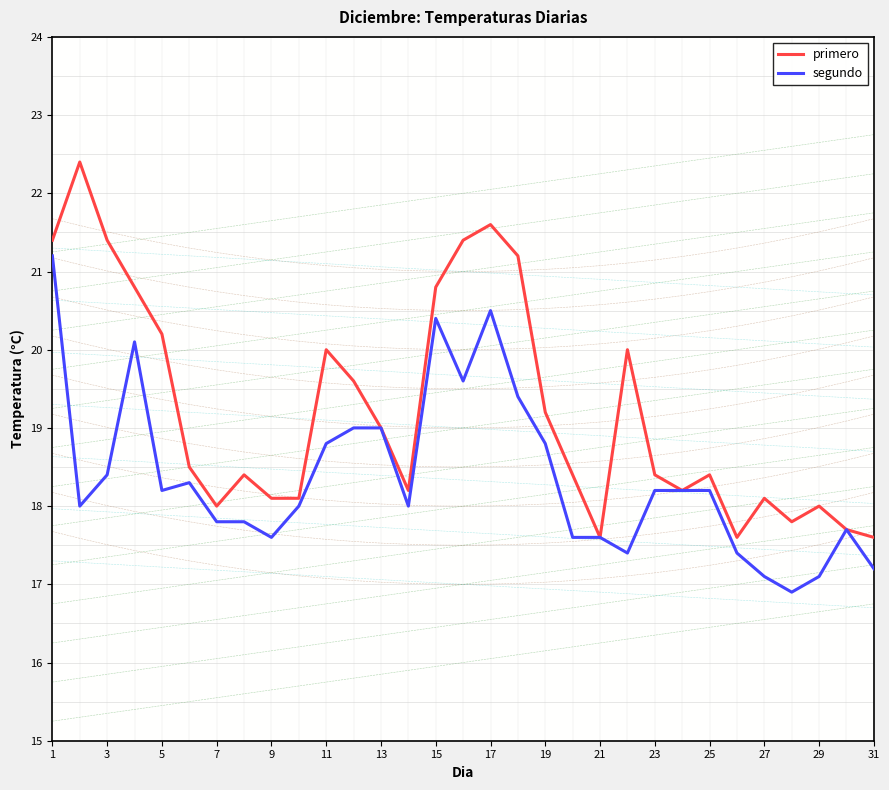

What is the minimum value for segundo?

16.9